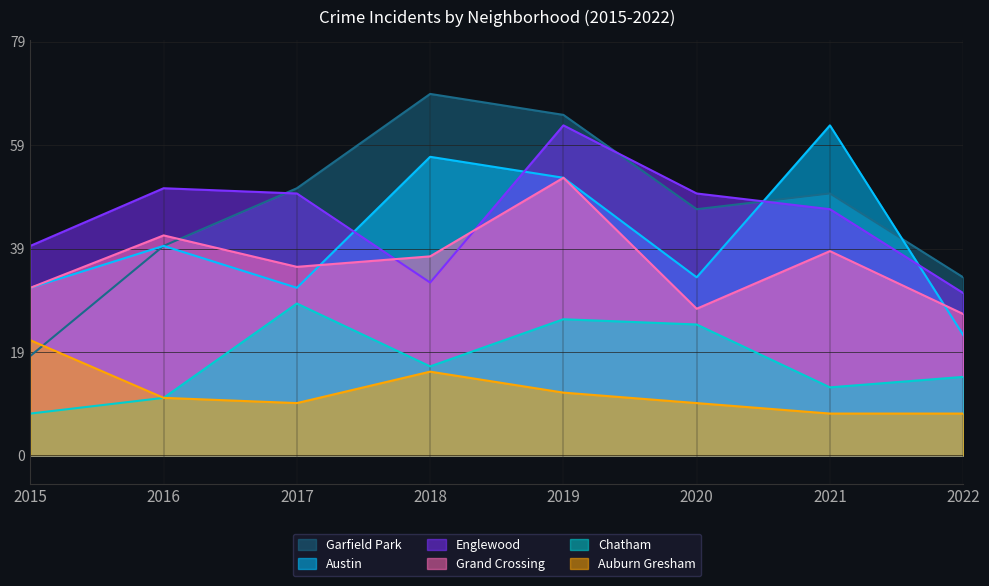

What is the value of the Englewood point at the 6th from the left?

50